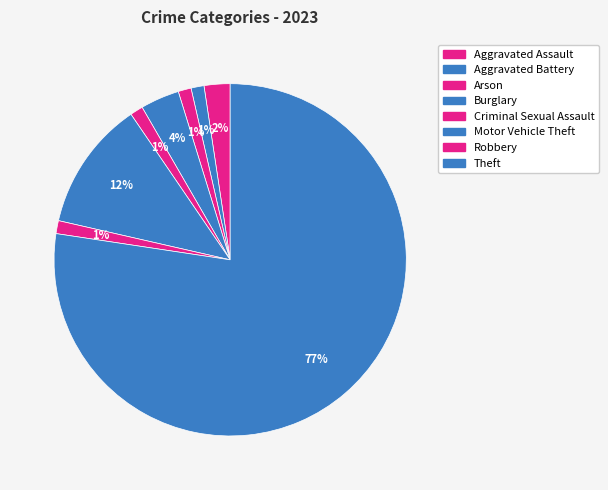

Is there any slice that represents more than half of the pie?

Yes